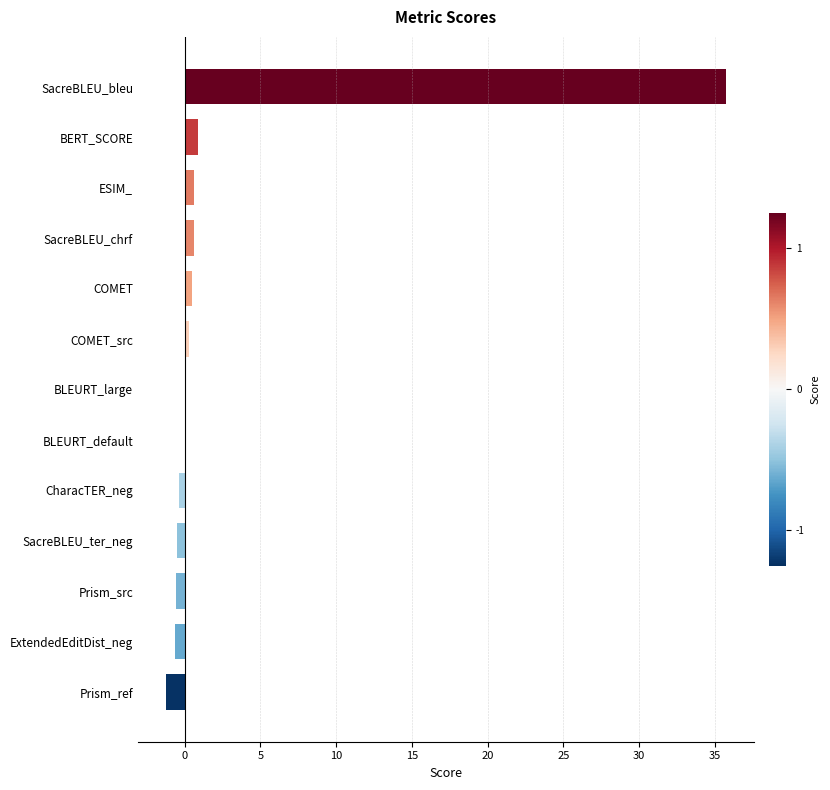

What is the sum of all values?

35.5